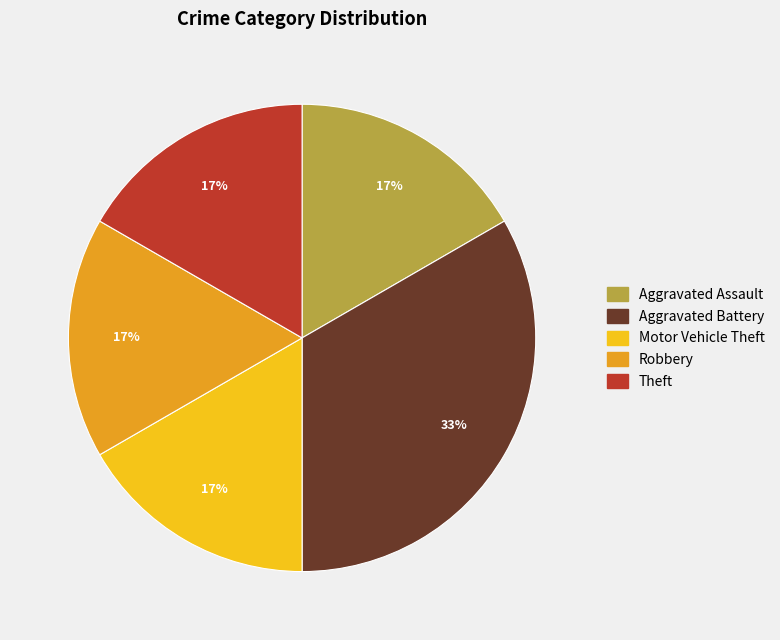

Is the sum of Motor Vehicle Theft and Robbery greater than half?

No